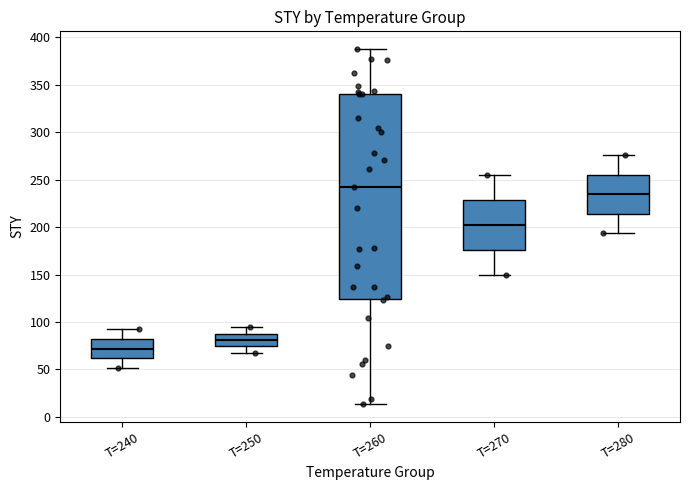

Where does the upper whisker of the box for T=280 end on the y-axis? The values are not printed on the chart, so give them approximately, as read against the axis.

275